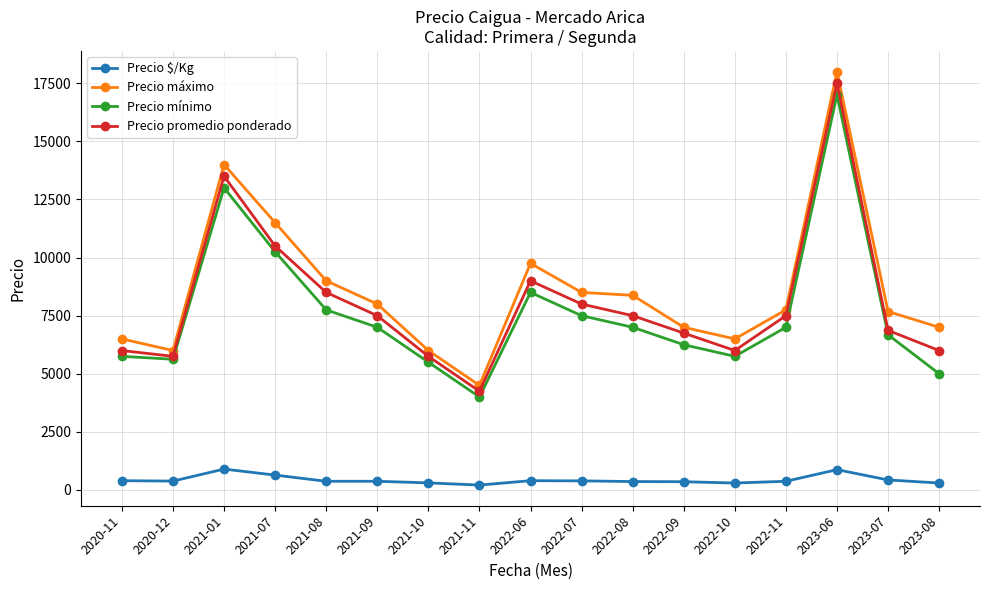

Where does the Precio promedio ponderado series first go above 7500?

2021-01